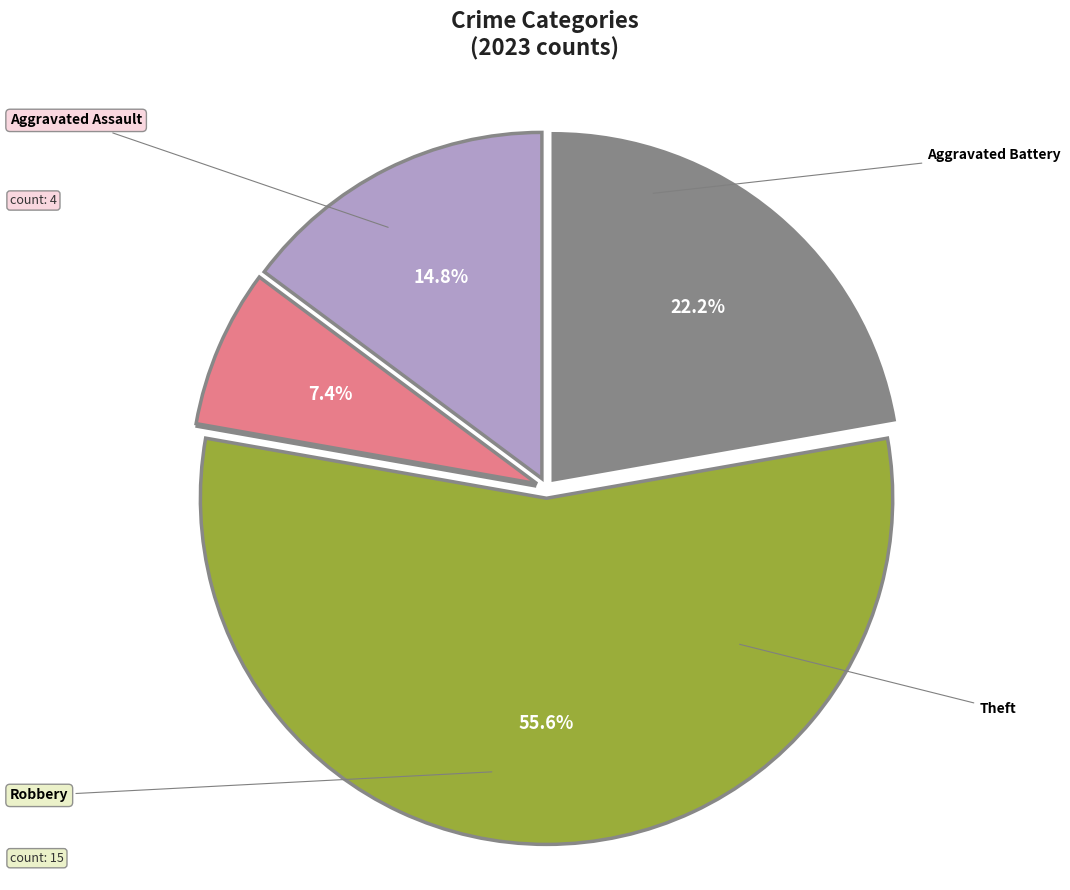

Is there any slice that represents more than half of the pie?

Yes